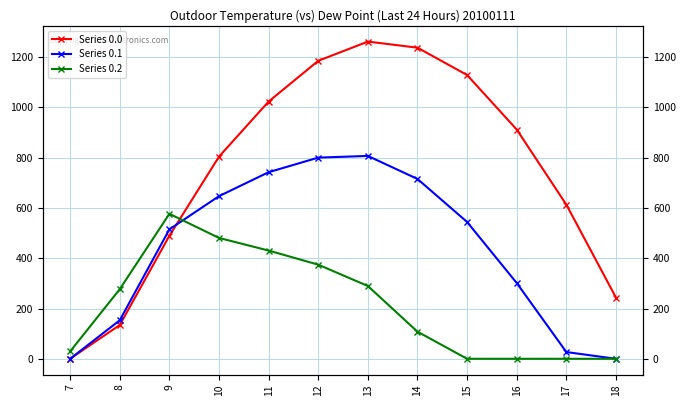

Is it true that Series 0.2 equals 374.4 at 12?

True